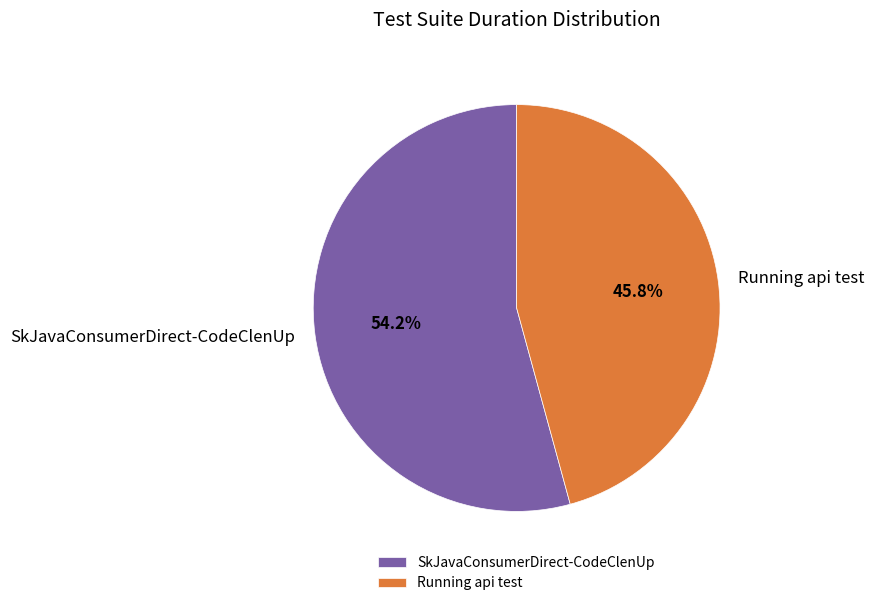

What percentage do SkJavaConsumerDirect-CodeClenUp and Running api test together represent?

100.0%